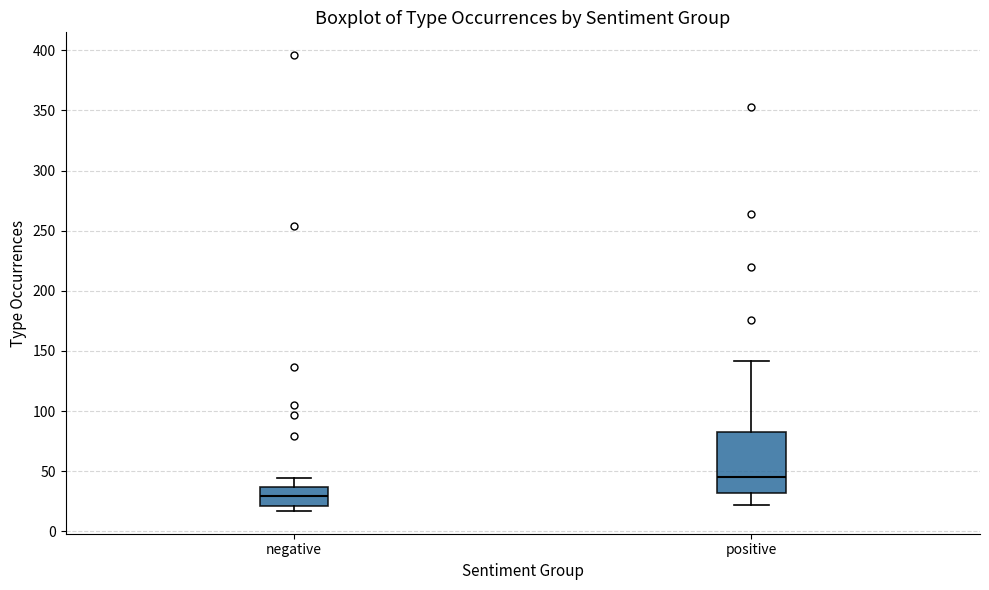

Comparing the boxes themselves (not the whiskers), which one is the tallest?

positive